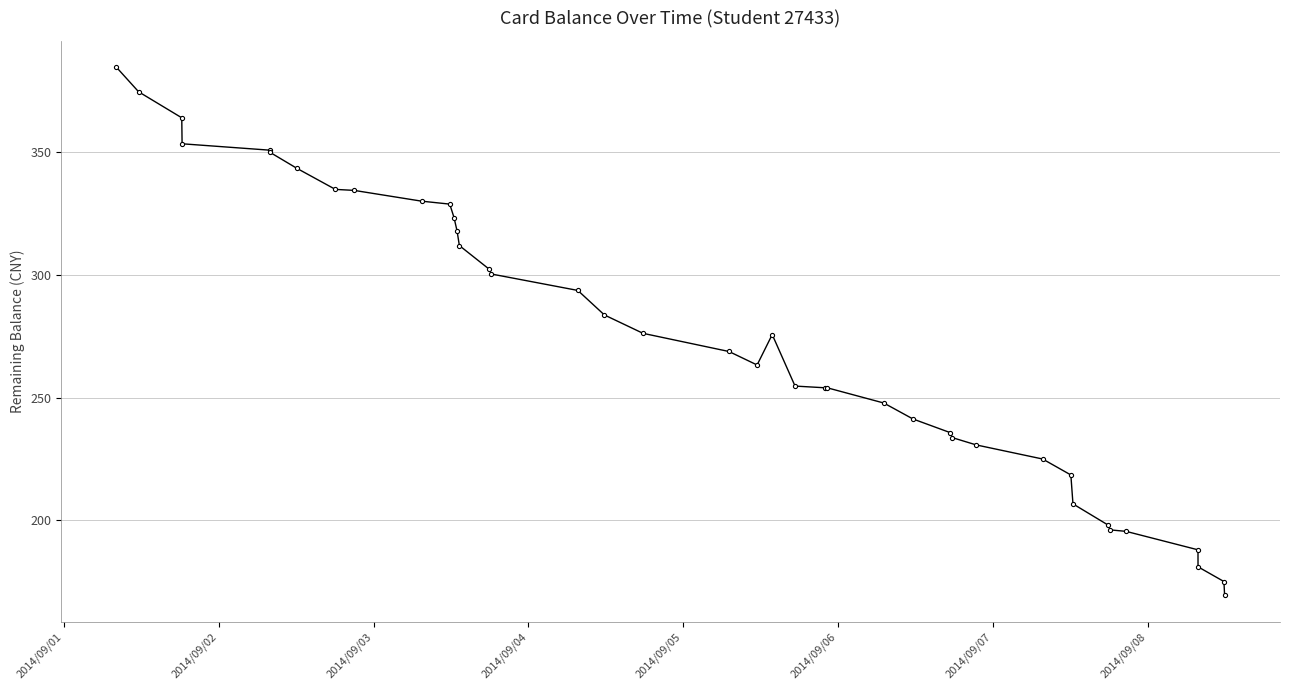

How many data points are above 275?

20